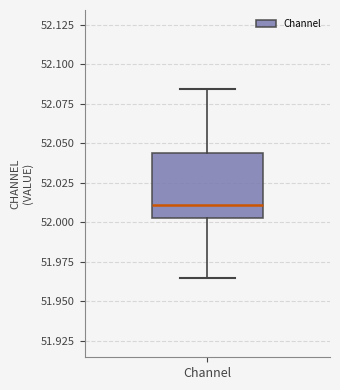

Transcribe this box plot: give where the median line is, the range the box spans, and where the two whiskers end, as read against the y-axis. The values are not printed on the chart, so give them approximately, as read against the axis.

median 52.010, box 52.000 to 52.045, whiskers 51.965 to 52.085